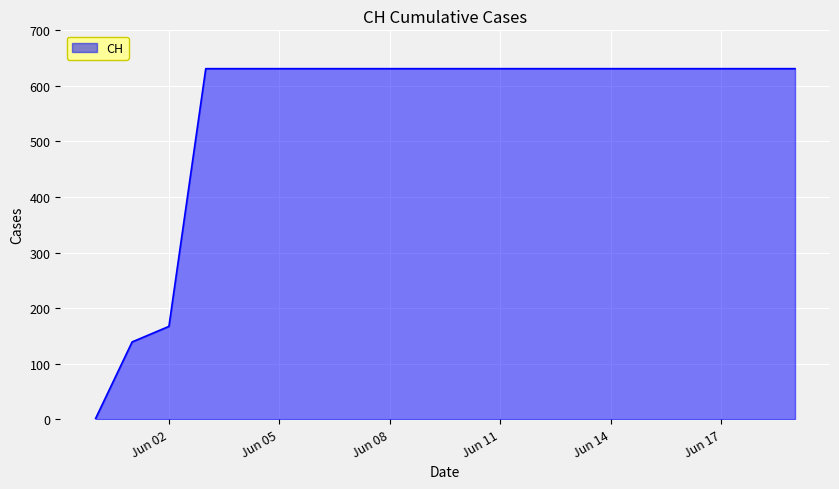

What is the difference between the maximum and minimum values?

631